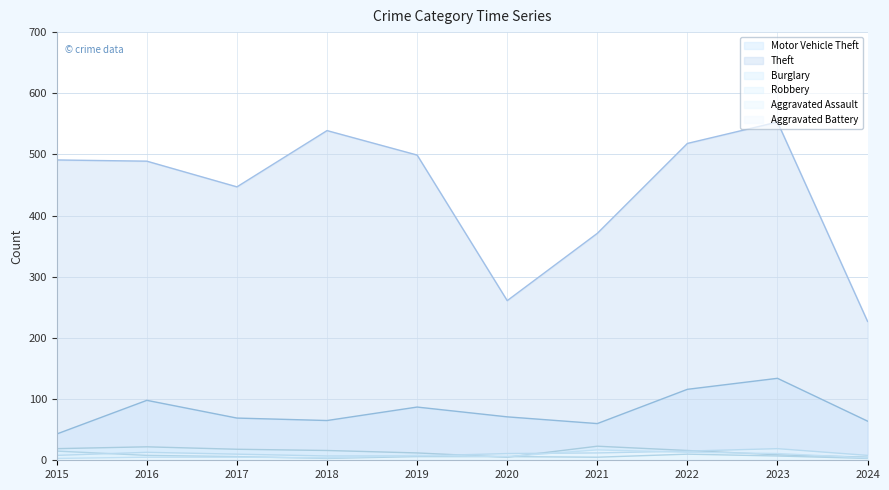

What value does the Motor Vehicle Theft series have at 2016, to the nearest 5?

100